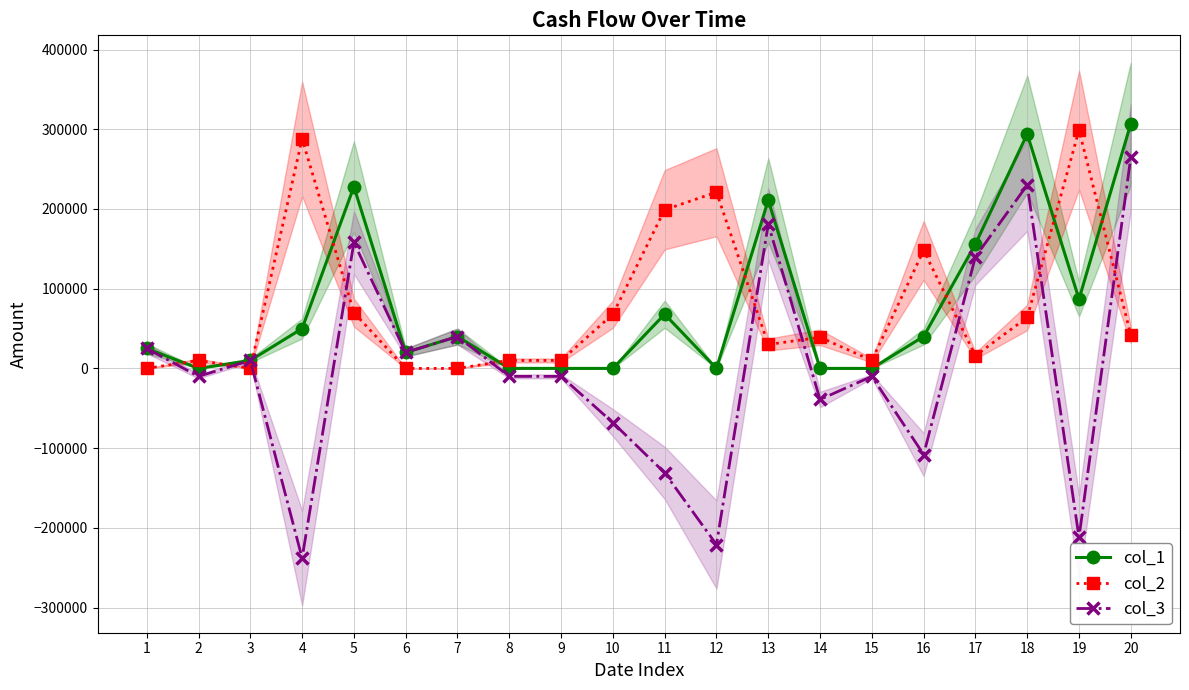

Between which two adjacent categories do col_3 and col_2 first intersect?

1 and 2